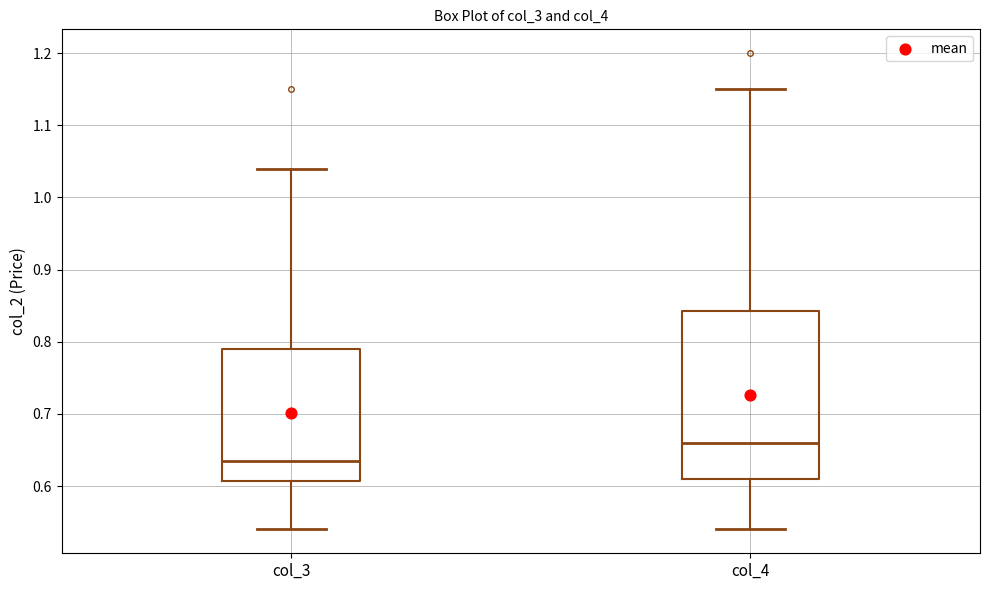

Which box's median line is the highest?

col_4